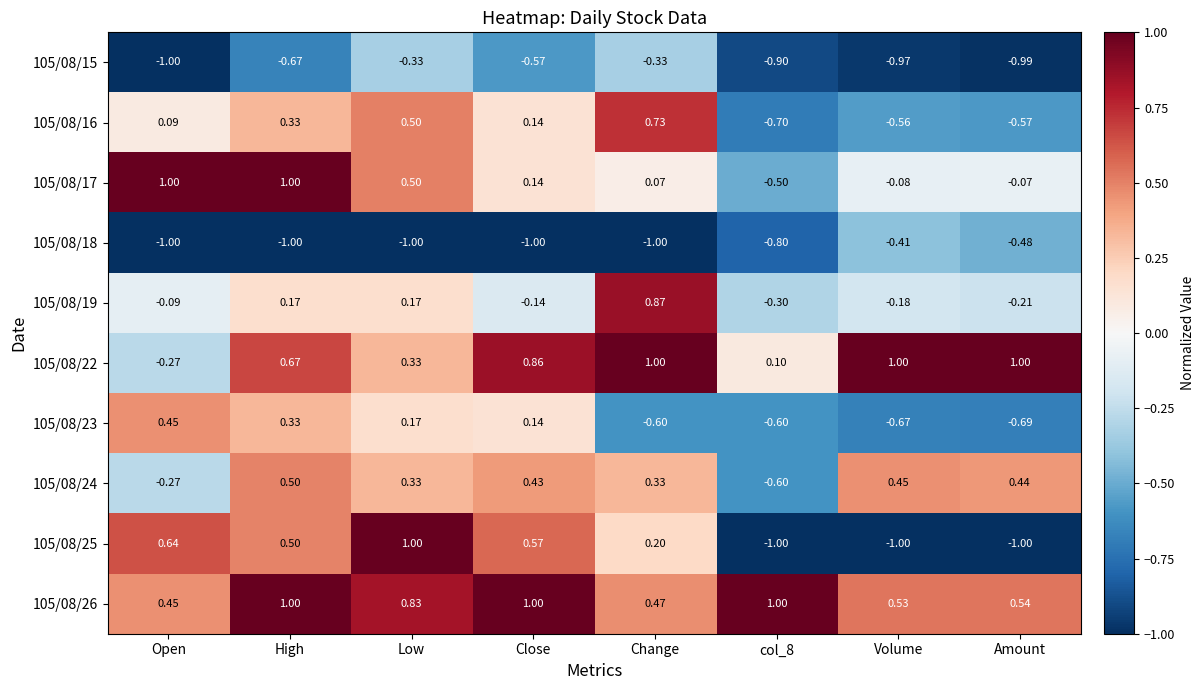

Which series has the widest spread of values?

105/08/25